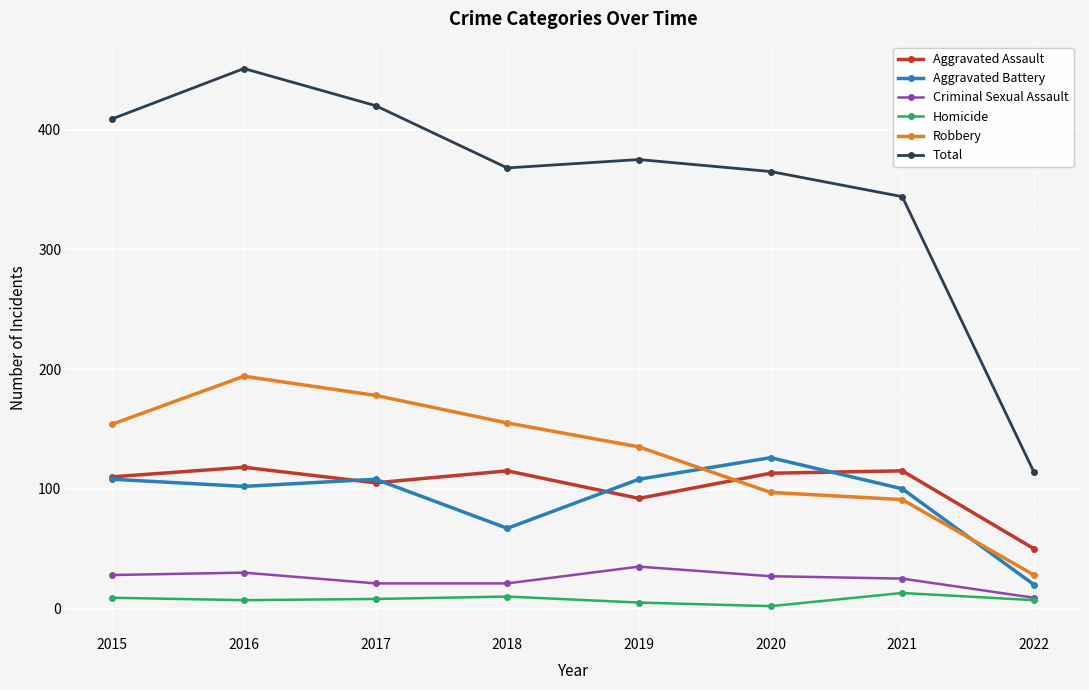

True or false: Aggravated Battery has a value of 108 at 2017.

True